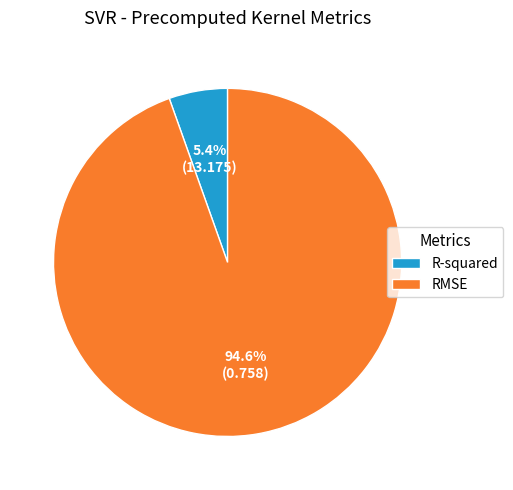

Is it true that RMSE is 95% of the pie?

True